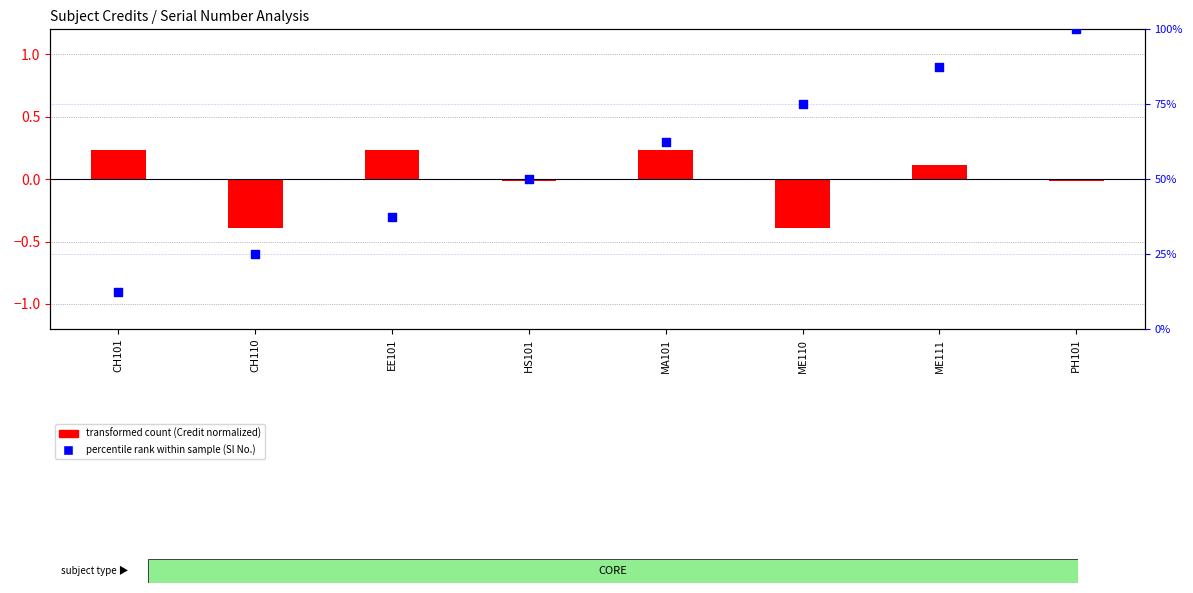

At how many categories does at least one series exceed 18?

7